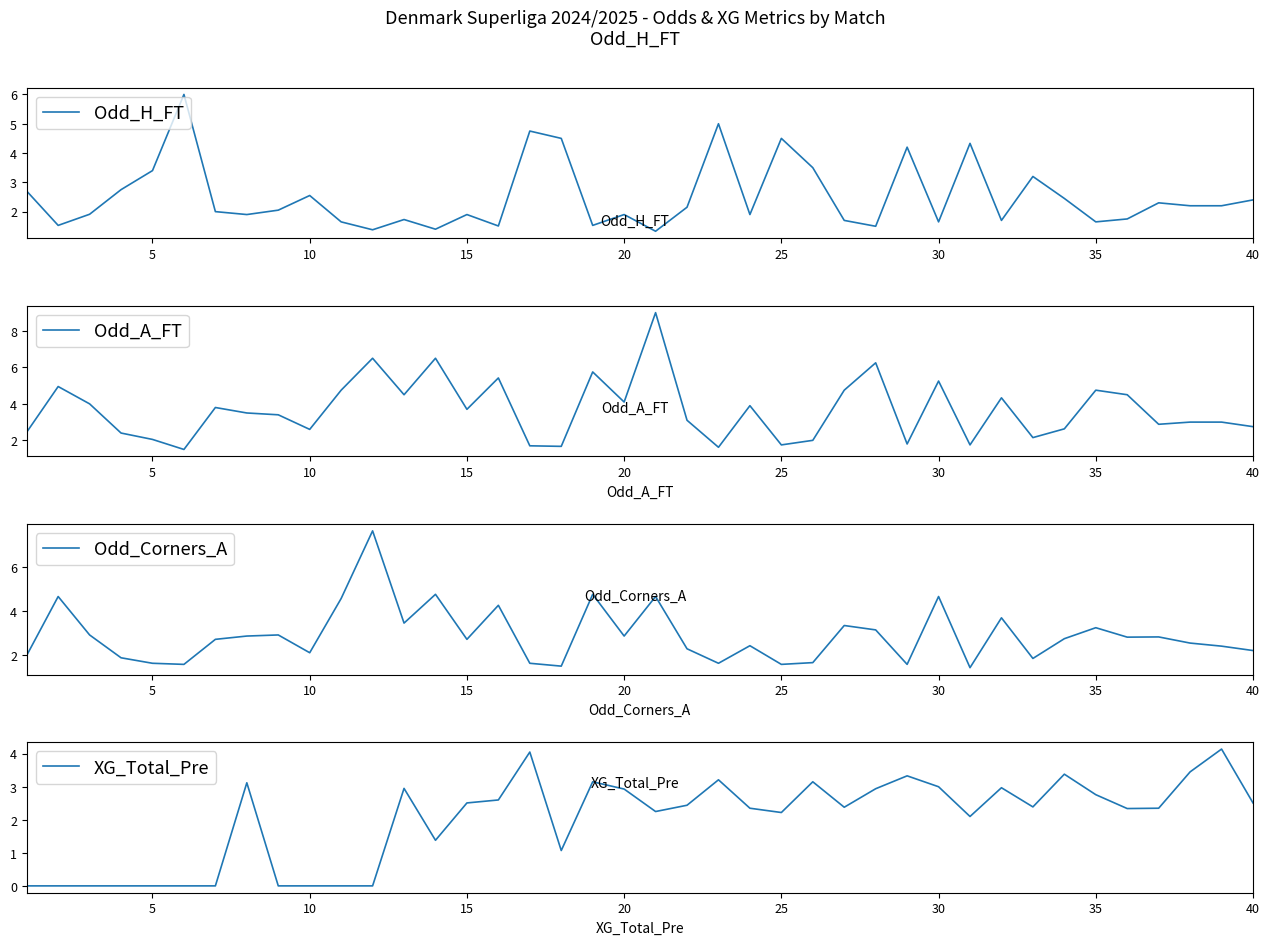

Does the chart display data point markers on the line(s)?

No